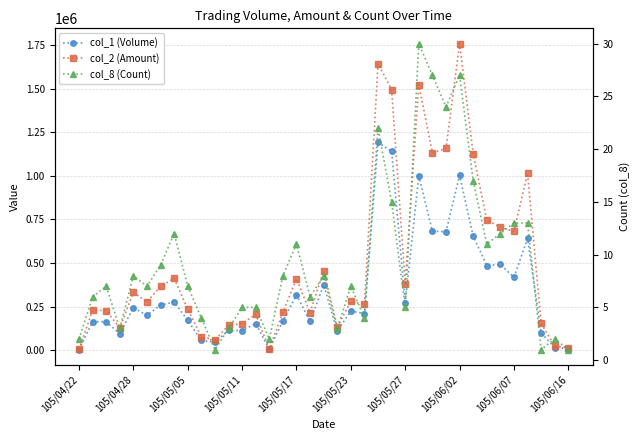

What position from the right is 14?

23